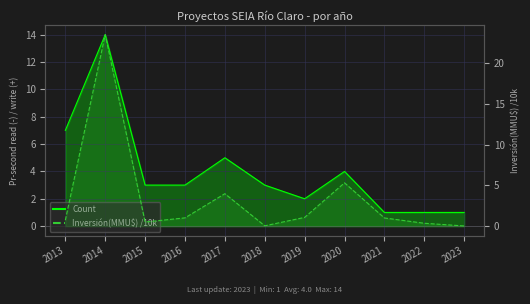

Where is the first local minimum for Inversión(MMU$) /10k?

2015